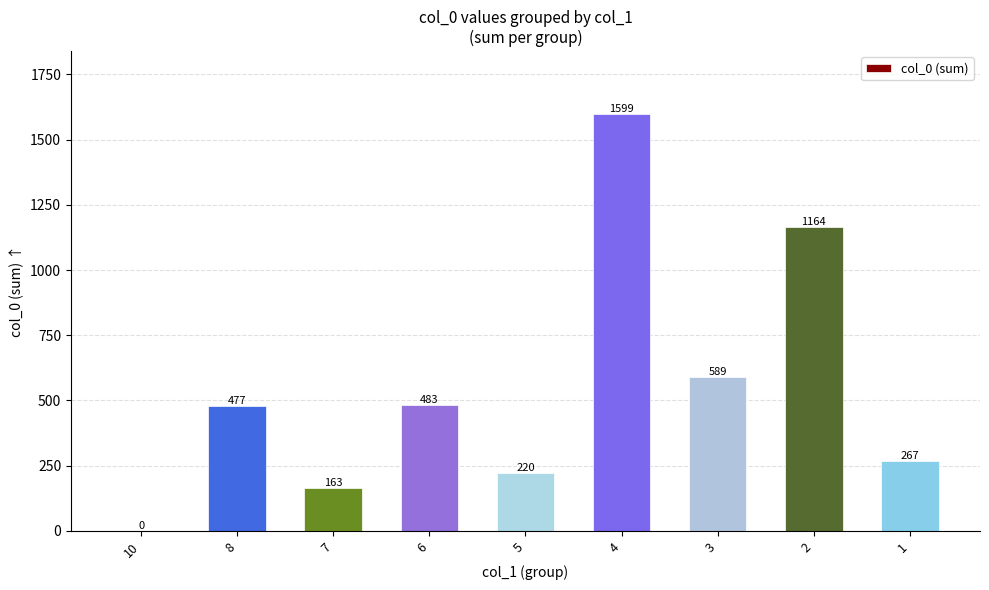

Which label corresponds to the largest value in the chart?

4